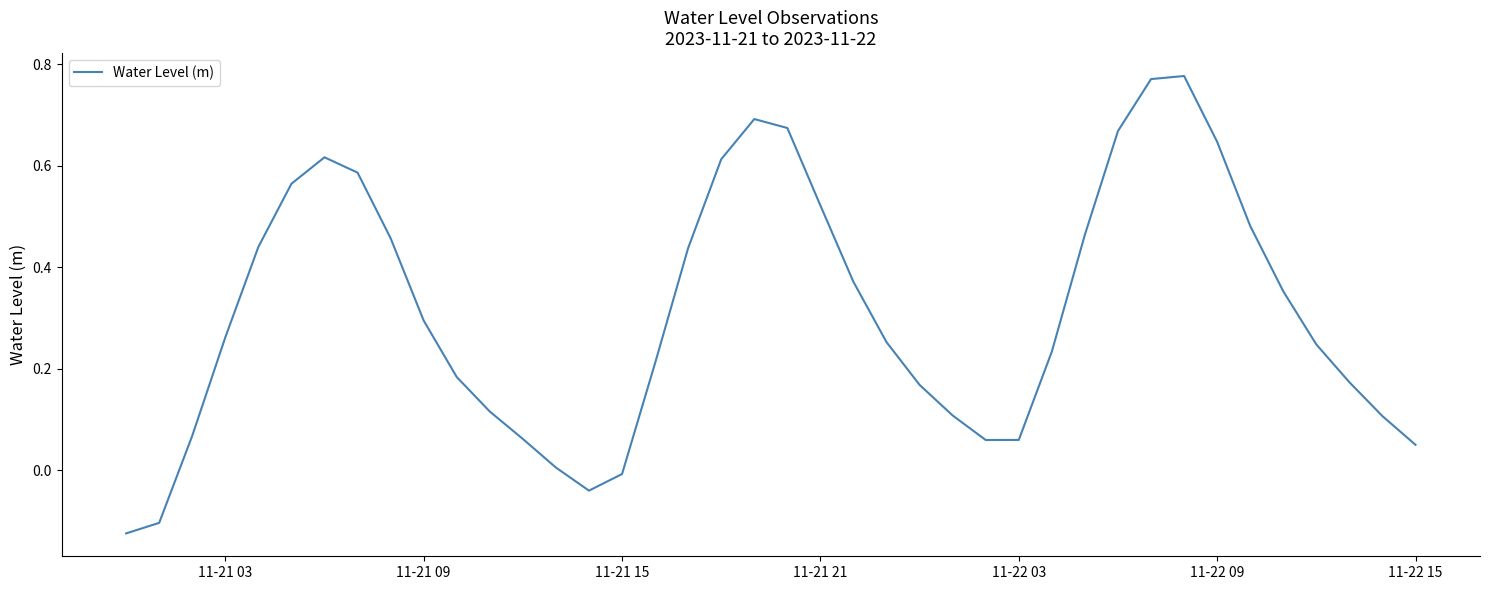

What is the sum of all values?

12.5